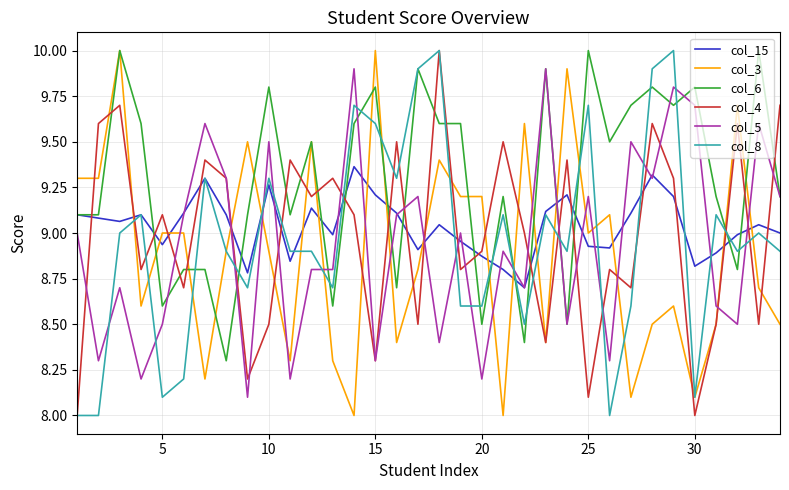

How many intersections are there between col_4 and col_6?

21